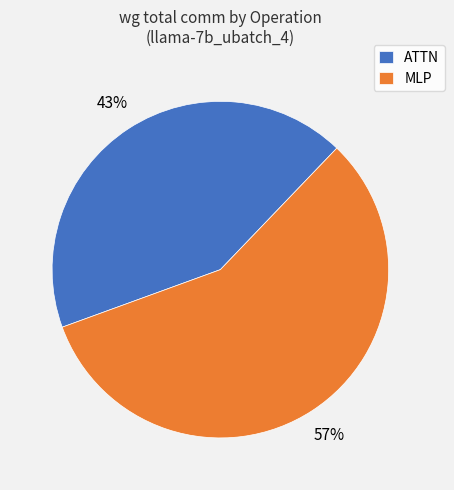

Which category accounts for the majority?

MLP